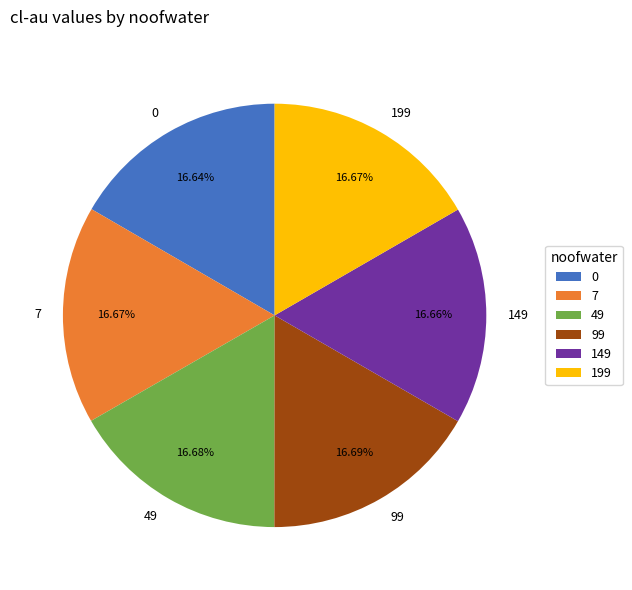

What is the ratio of the value at 7 to the value at 149?

1.0